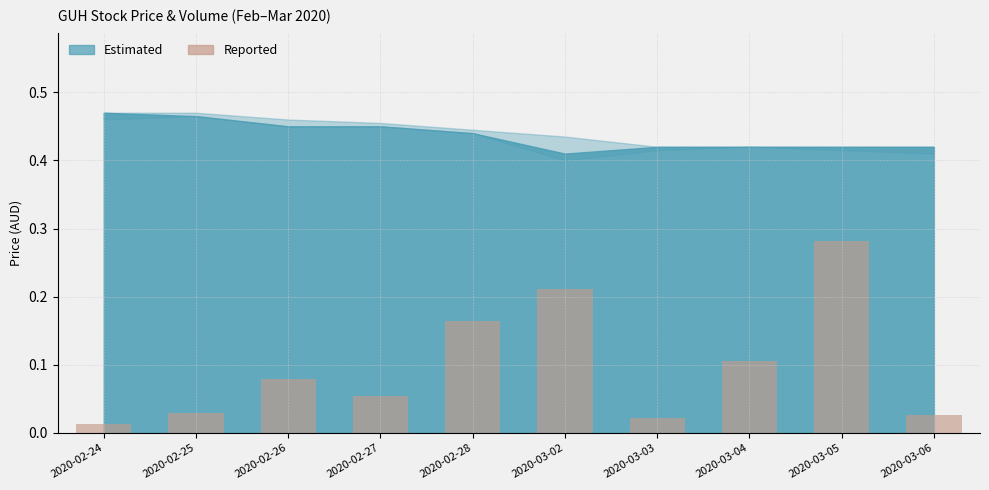

True or false: the data shows 0.1 at 2020-02-26.

True